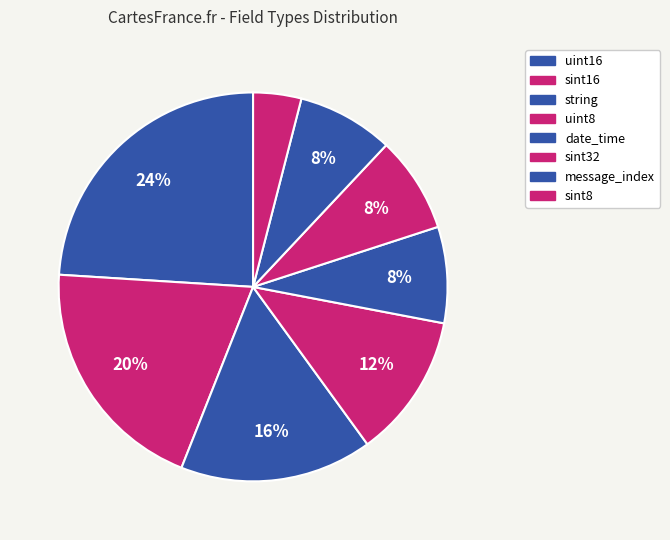

Count the number of slices in the pie.

8